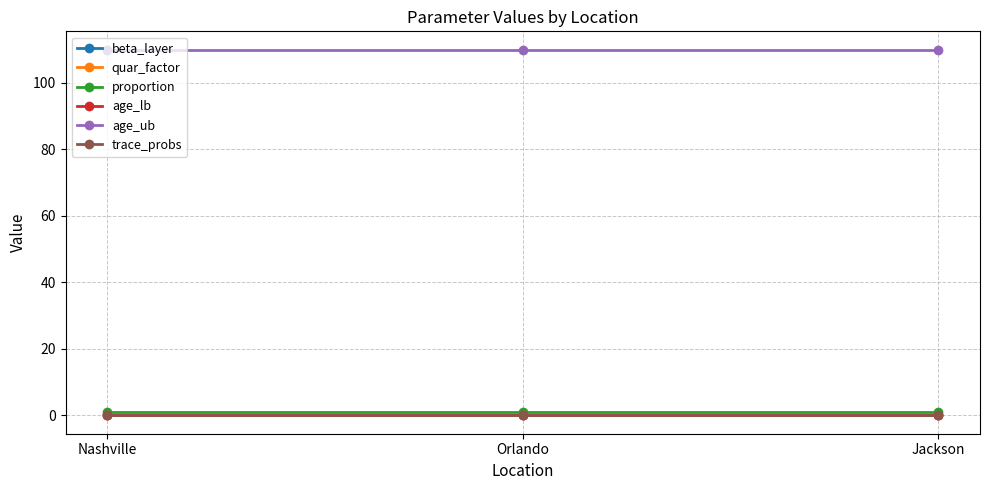

What position from the left is Jackson?

3